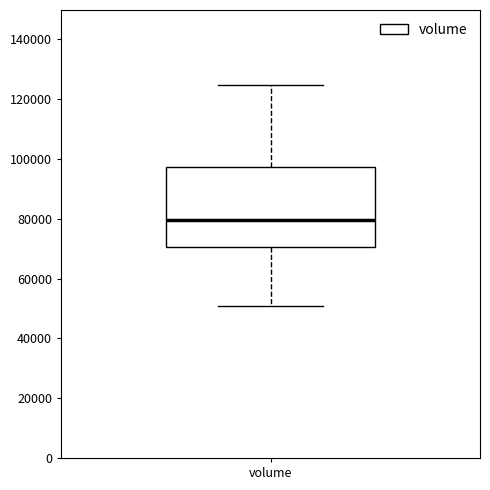

Transcribe this box plot: give where the median line is, the range the box spans, and where the two whiskers end, as read against the y-axis. The values are not printed on the chart, so give them approximately, as read against the axis.

median 80000, box 70000 to 98000, whiskers 50000 to 124000